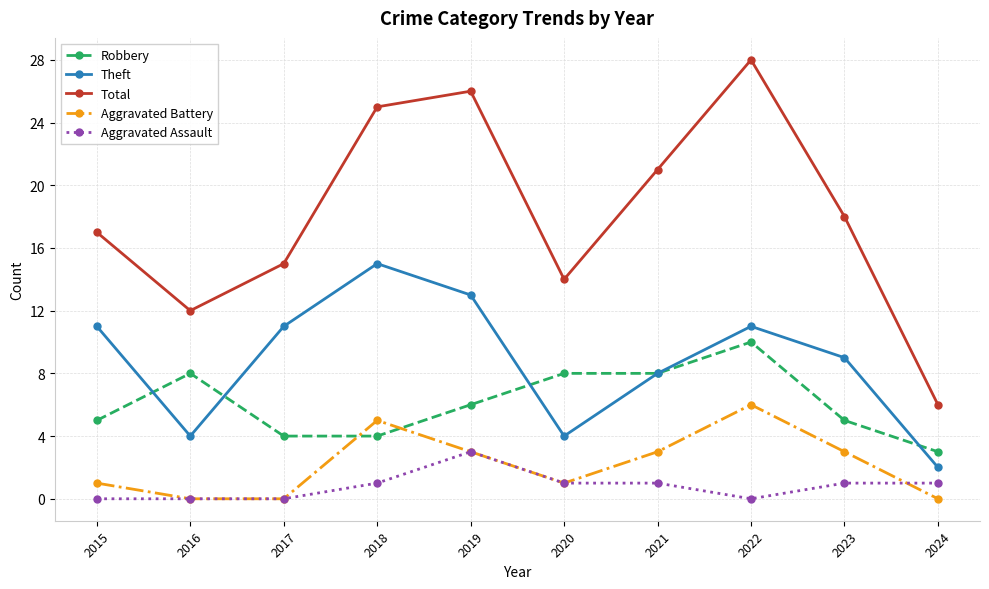

What is the difference between the highest and lowest values at 2020?

13